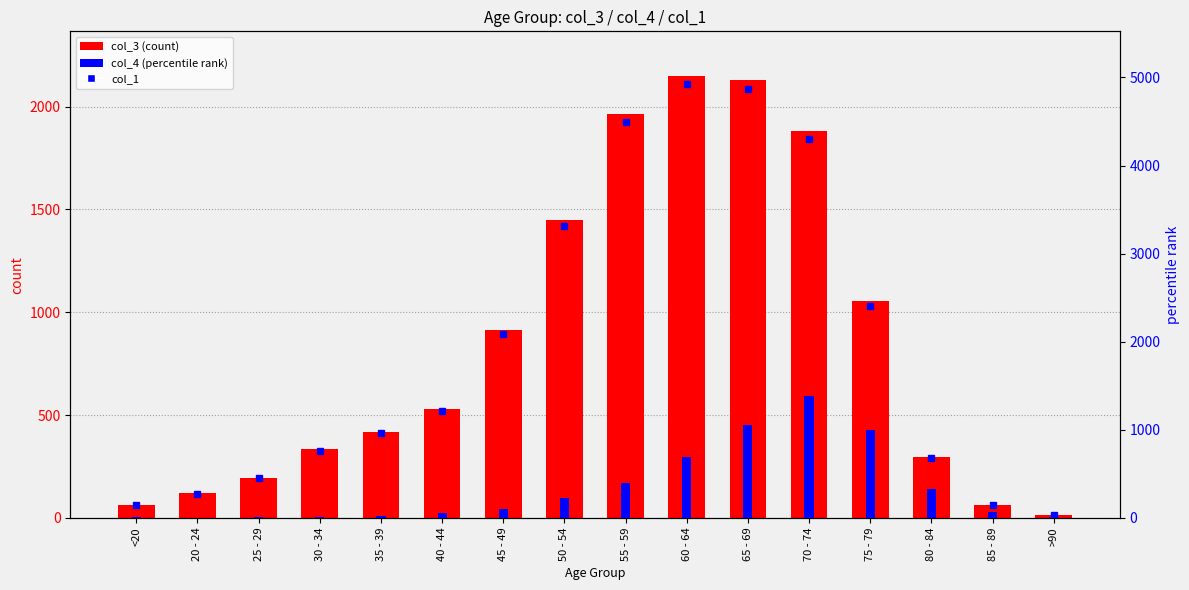

What is the average value of the col_3 (count) series?

849